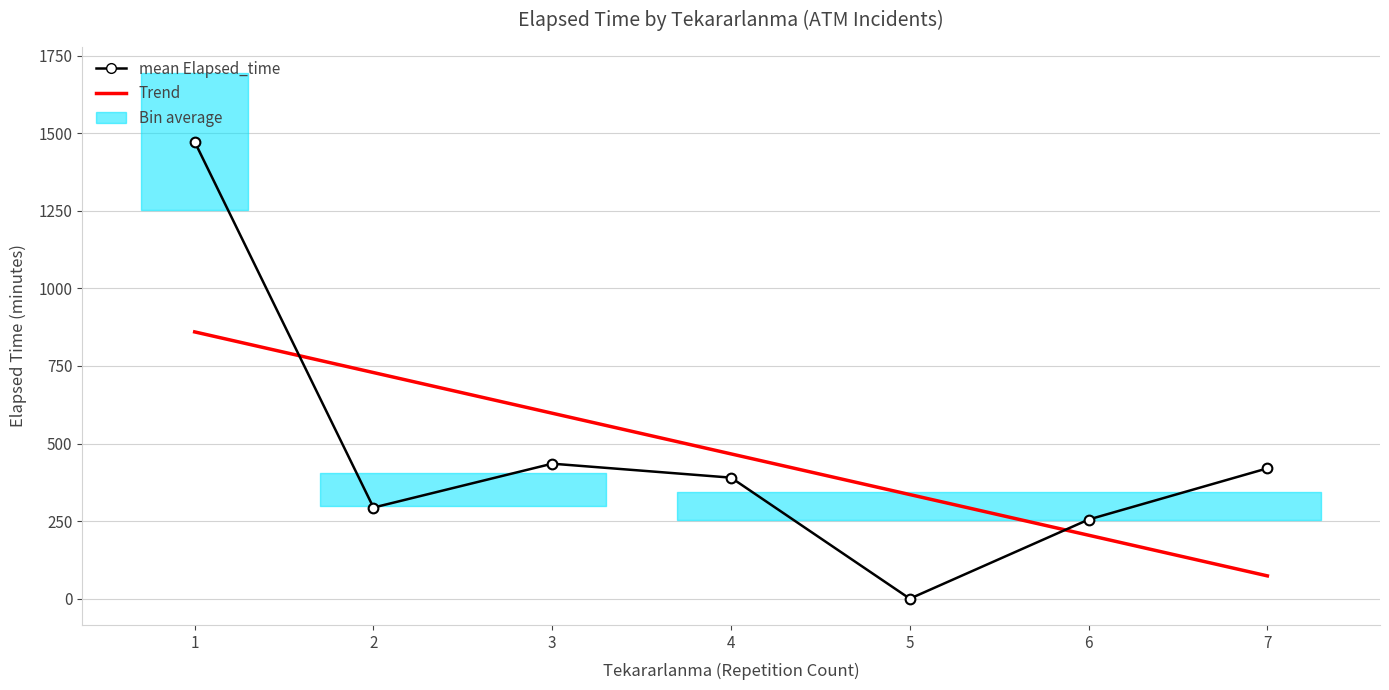

Is the value of Trend at 1 greater than the value of mean Elapsed_time at 7?

Yes